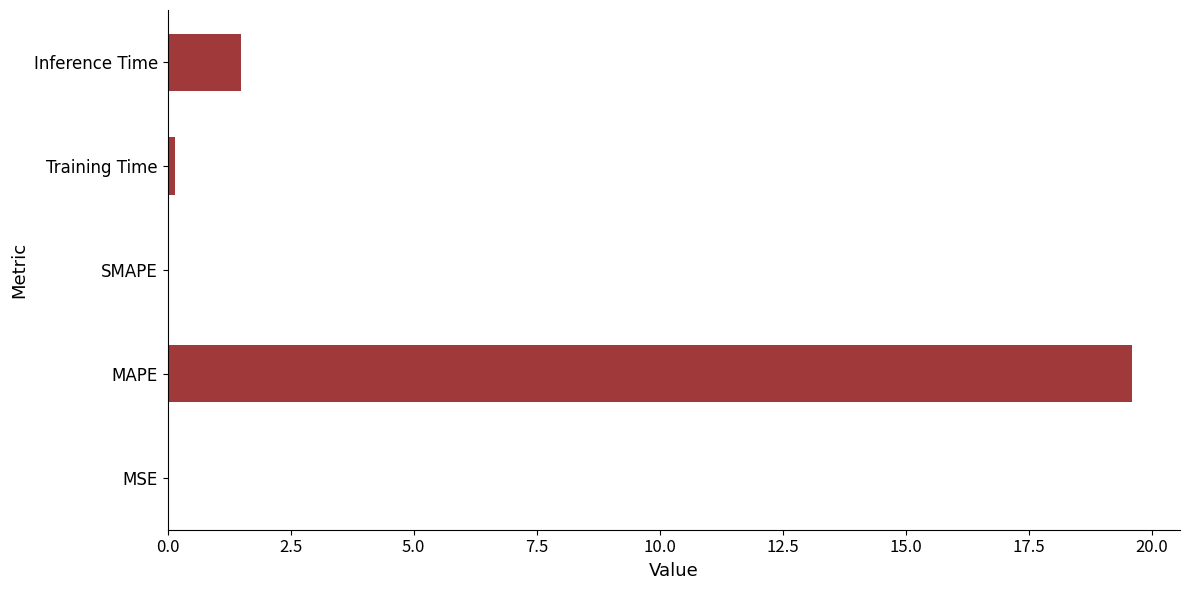

True or false: the data shows 9.2 at MAPE.

False